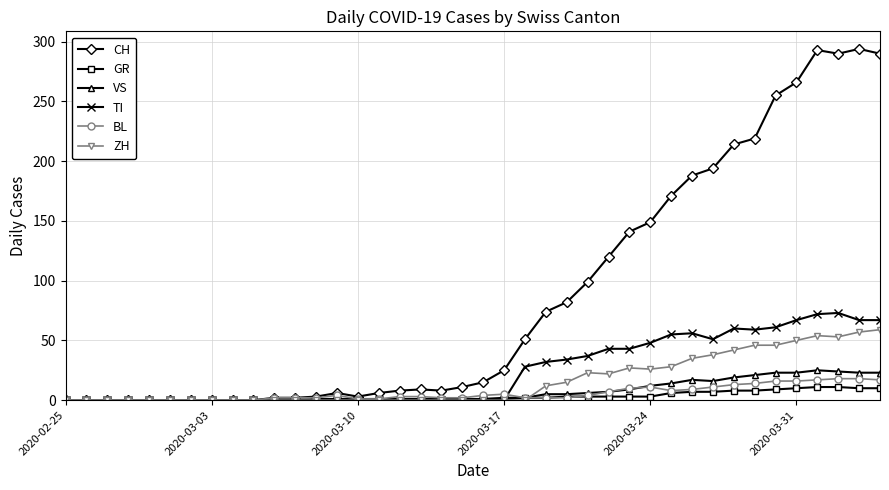

True or false: BL has more than 2 points higher than both neighbors.

True